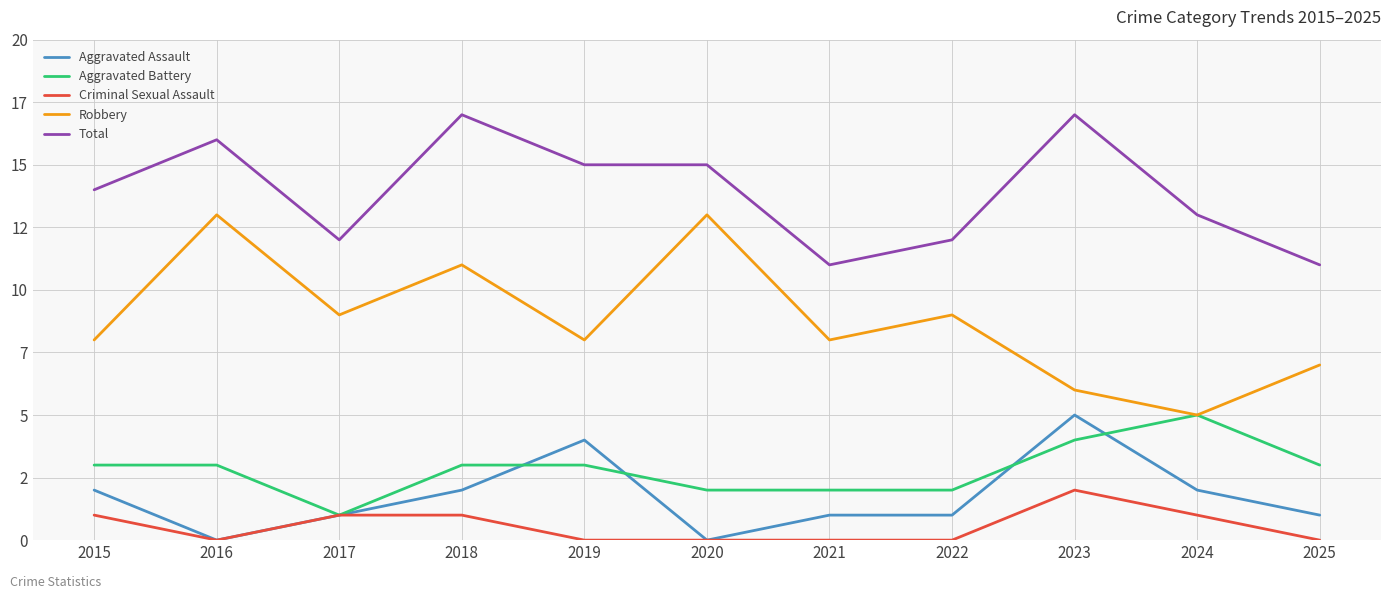

What are all the series names shown in the legend?

Aggravated Assault, Aggravated Battery, Criminal Sexual Assault, Robbery, Total